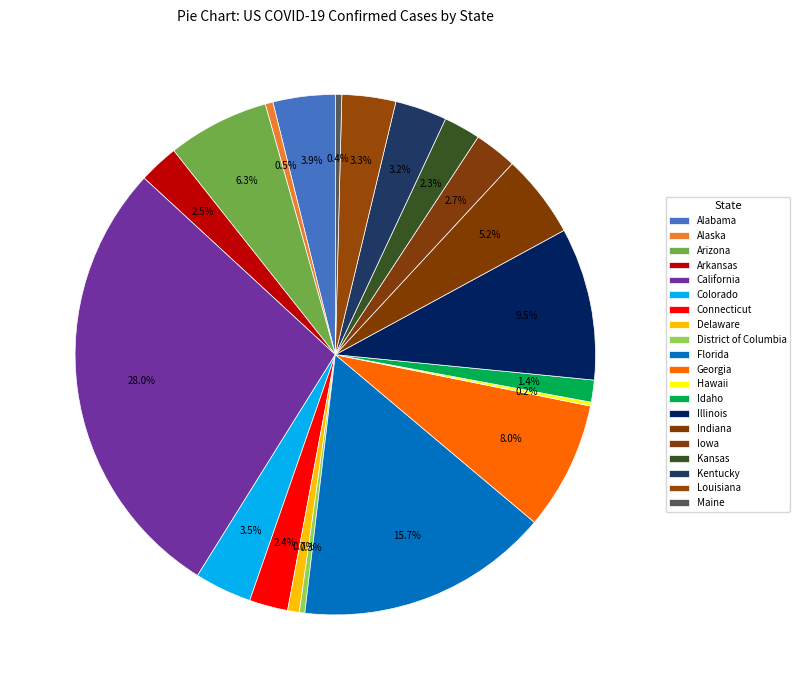

Approximately how many times larger is the value at California compared to Arizona?

4.4